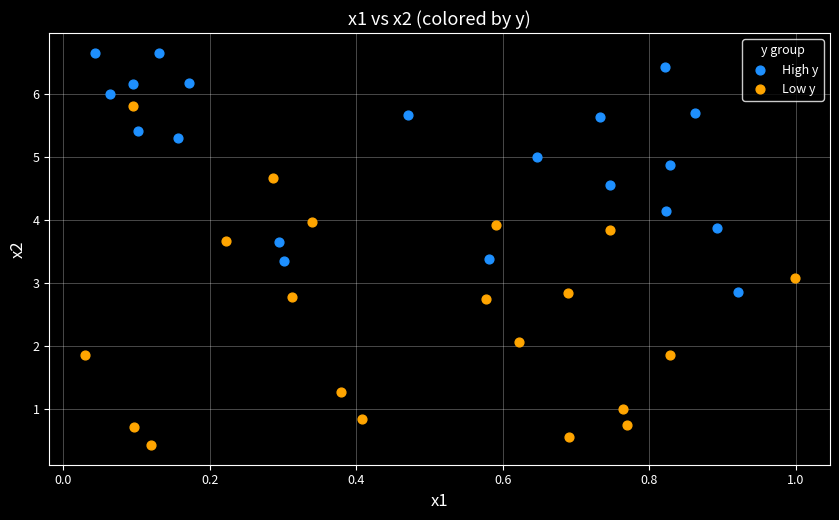

Which series contains the highest Y value?

High y